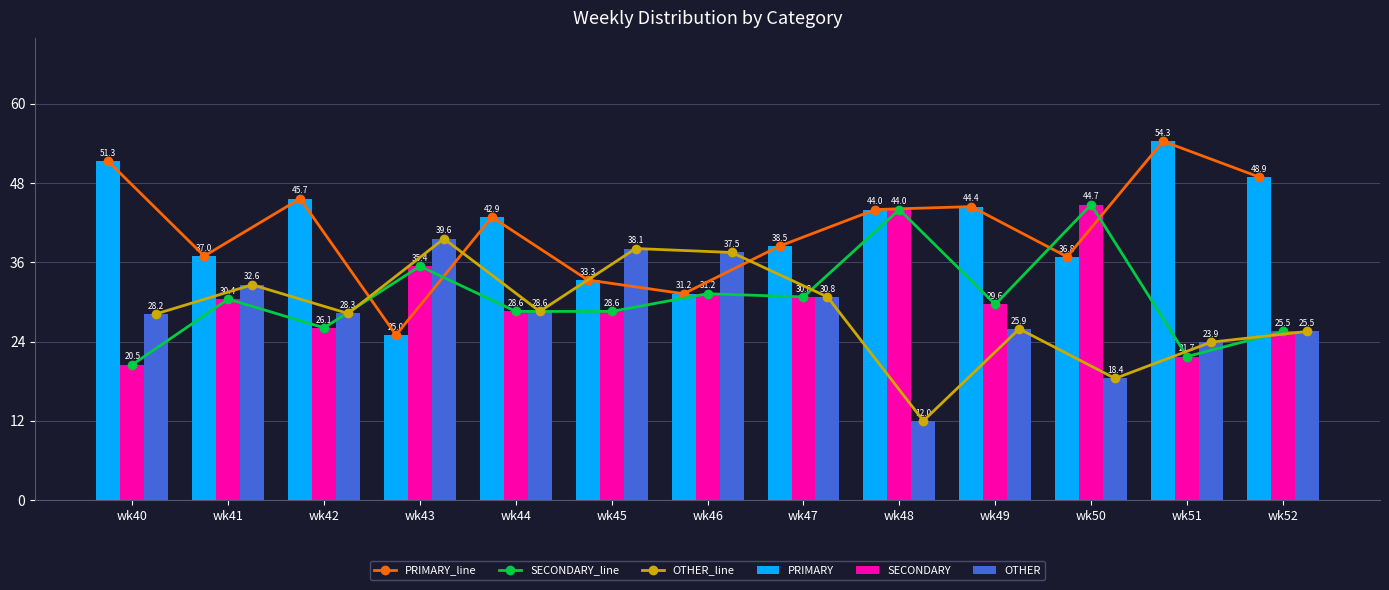

Rank the categories by SECONDARY_line value from lowest to highest.

wk40, wk51, wk52, wk42, wk44, wk45, wk49, wk41, wk47, wk46, wk43, wk48, wk50